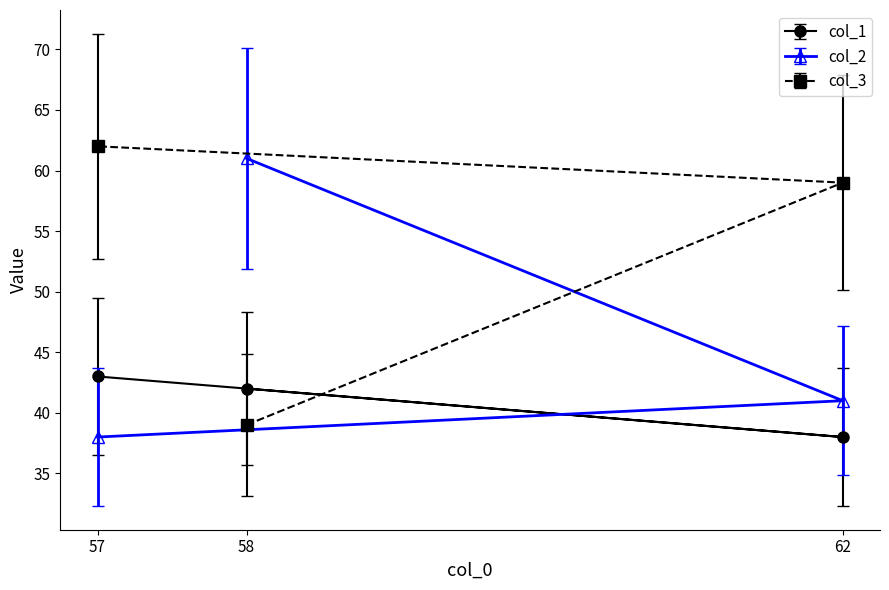

Is it true that col_1 equals 57 at 57?

False